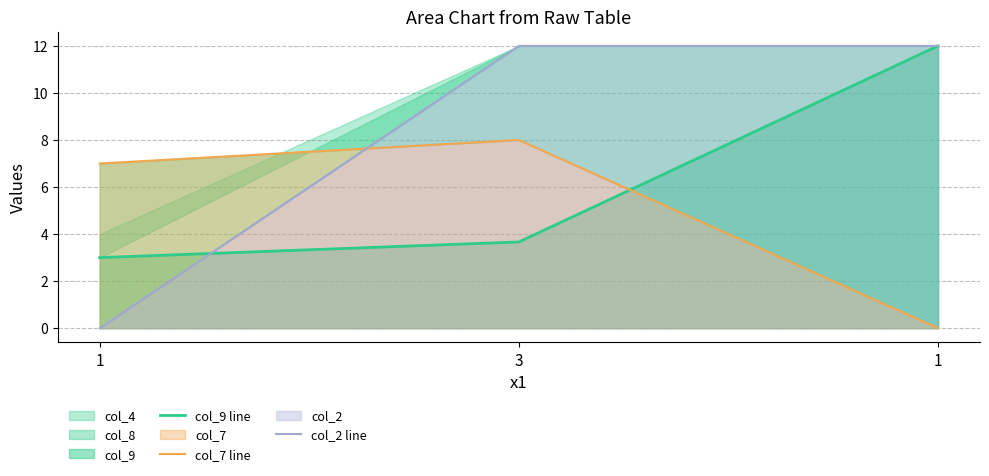

Rank the categories by col_9 line value from highest to lowest.

1, 3, 1